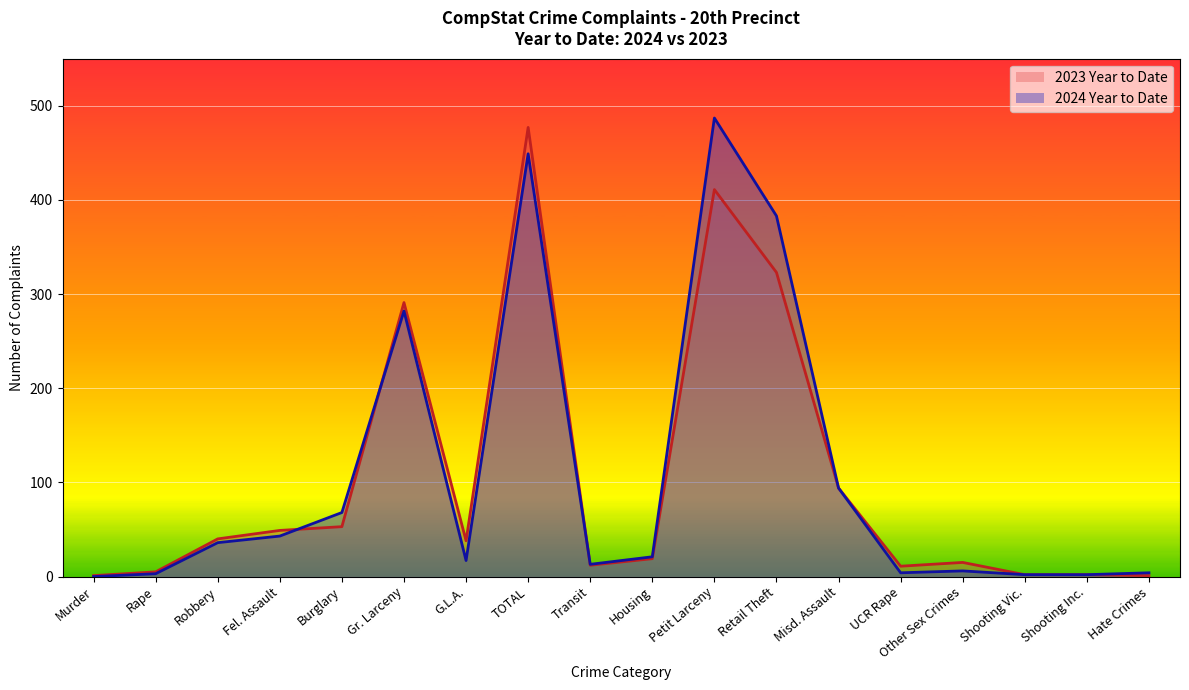

Which category has the highest value across all series?

Petit Larceny